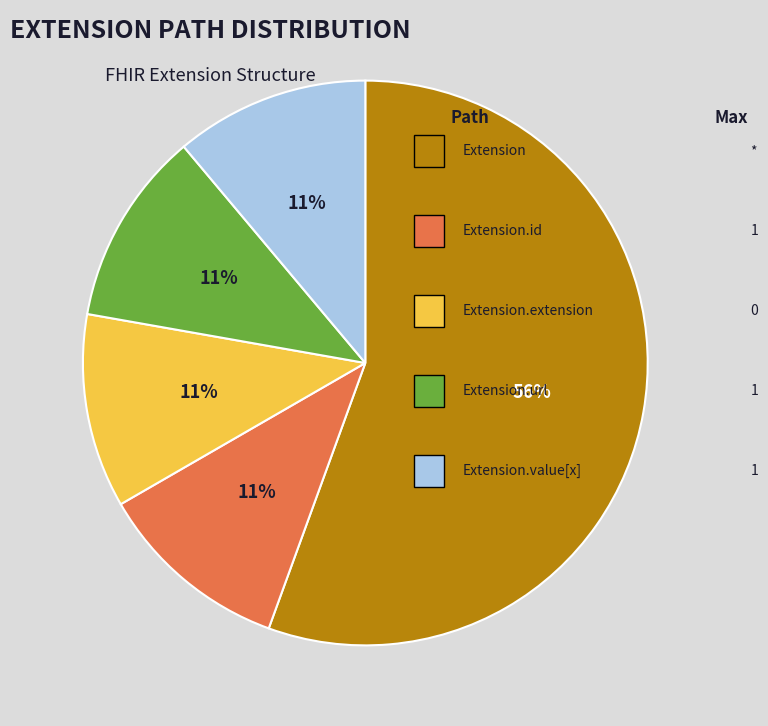

Does any single category account for the majority?

Yes